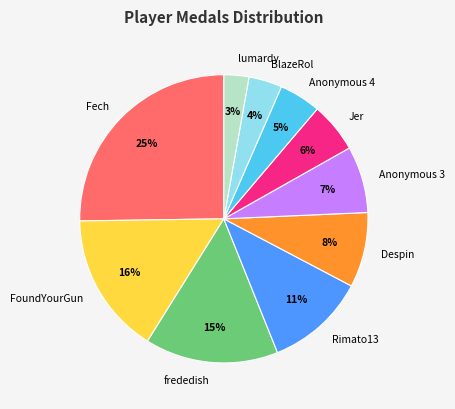

To the nearest percent, what is the average slice percentage?

10%